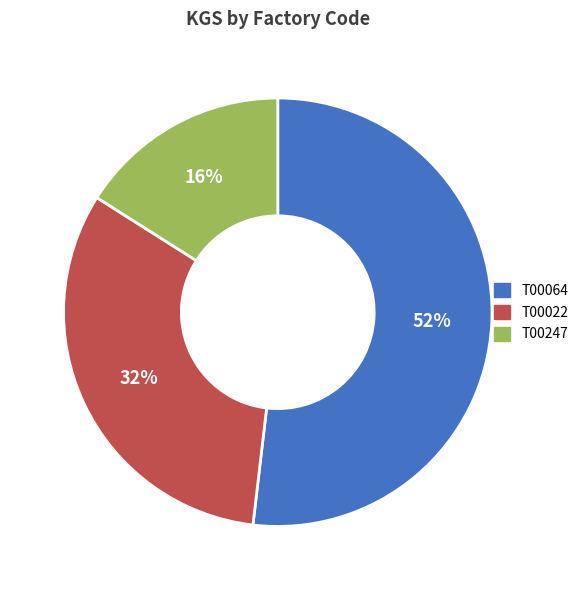

To the nearest percent, what is the average slice percentage?

33%